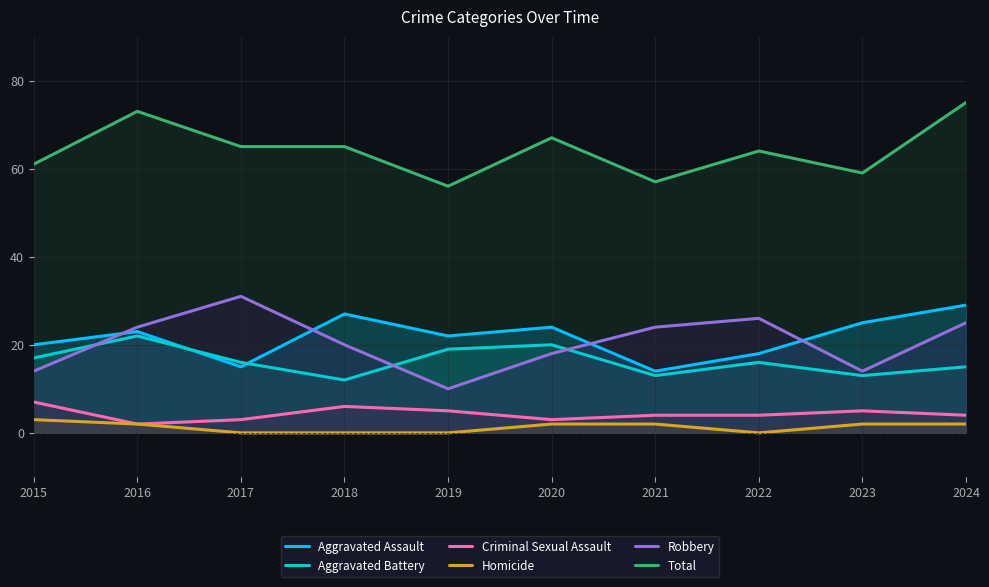

Rank the series at 2019 from lowest to highest value.

Homicide, Criminal Sexual Assault, Robbery, Aggravated Battery, Aggravated Assault, Total